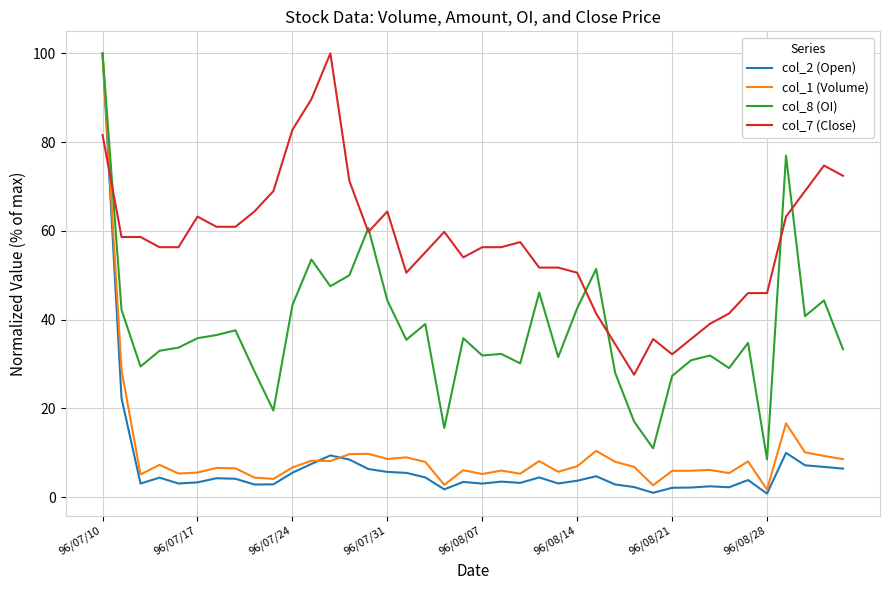

How many series are shown in this chart?

4